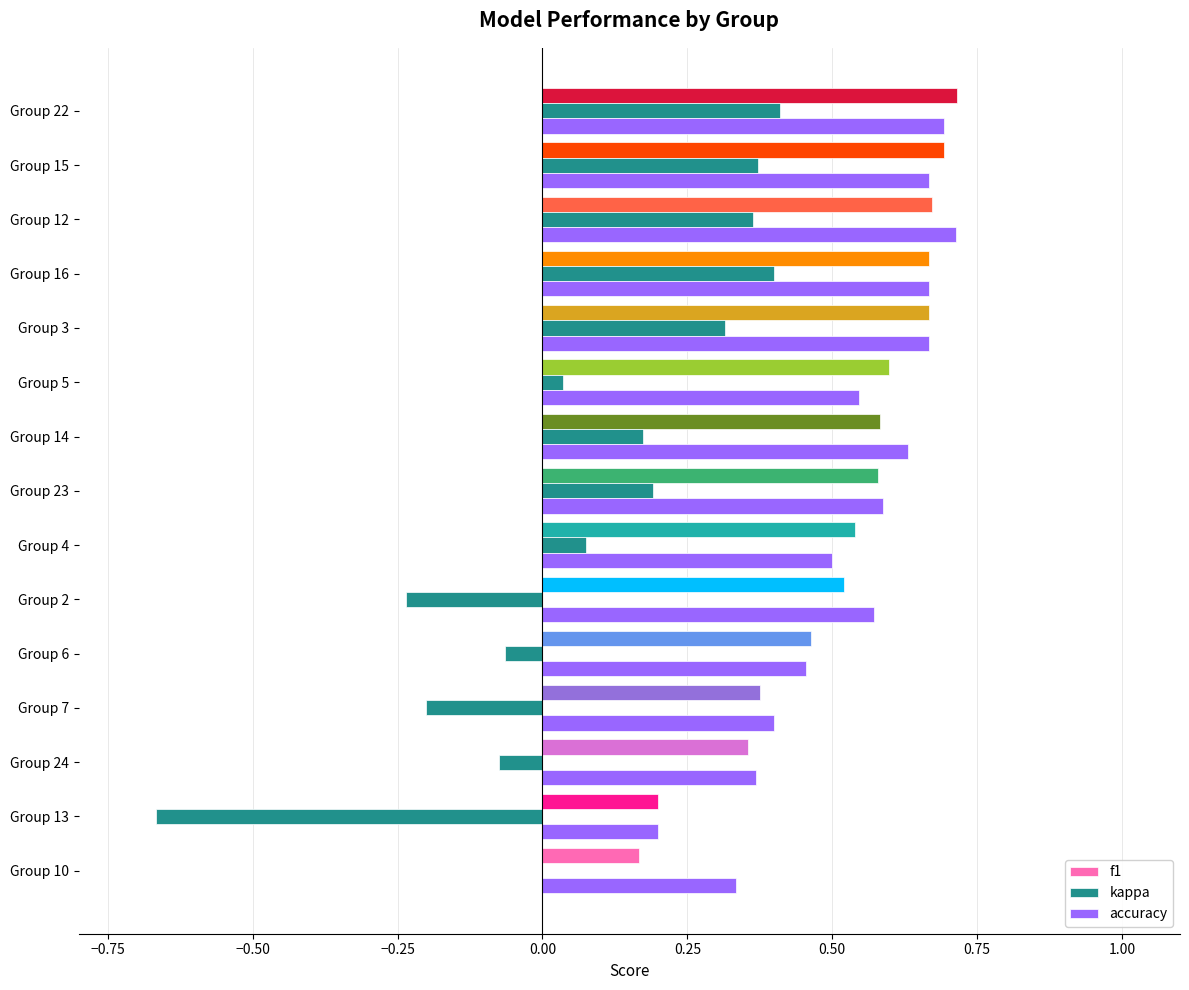

The value of f1 at Group 14 is 0.6. True or false?

True